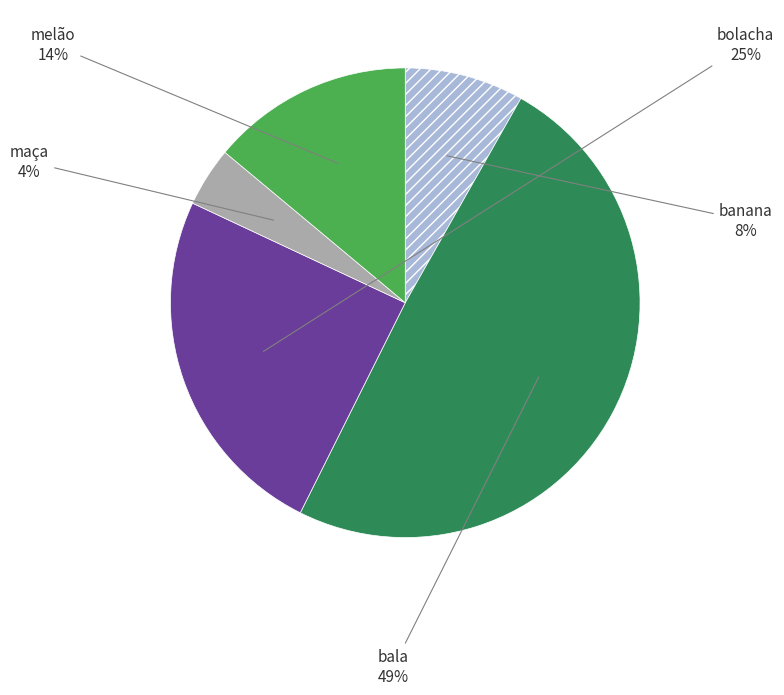

To the nearest percent, what is the average slice percentage?

20%